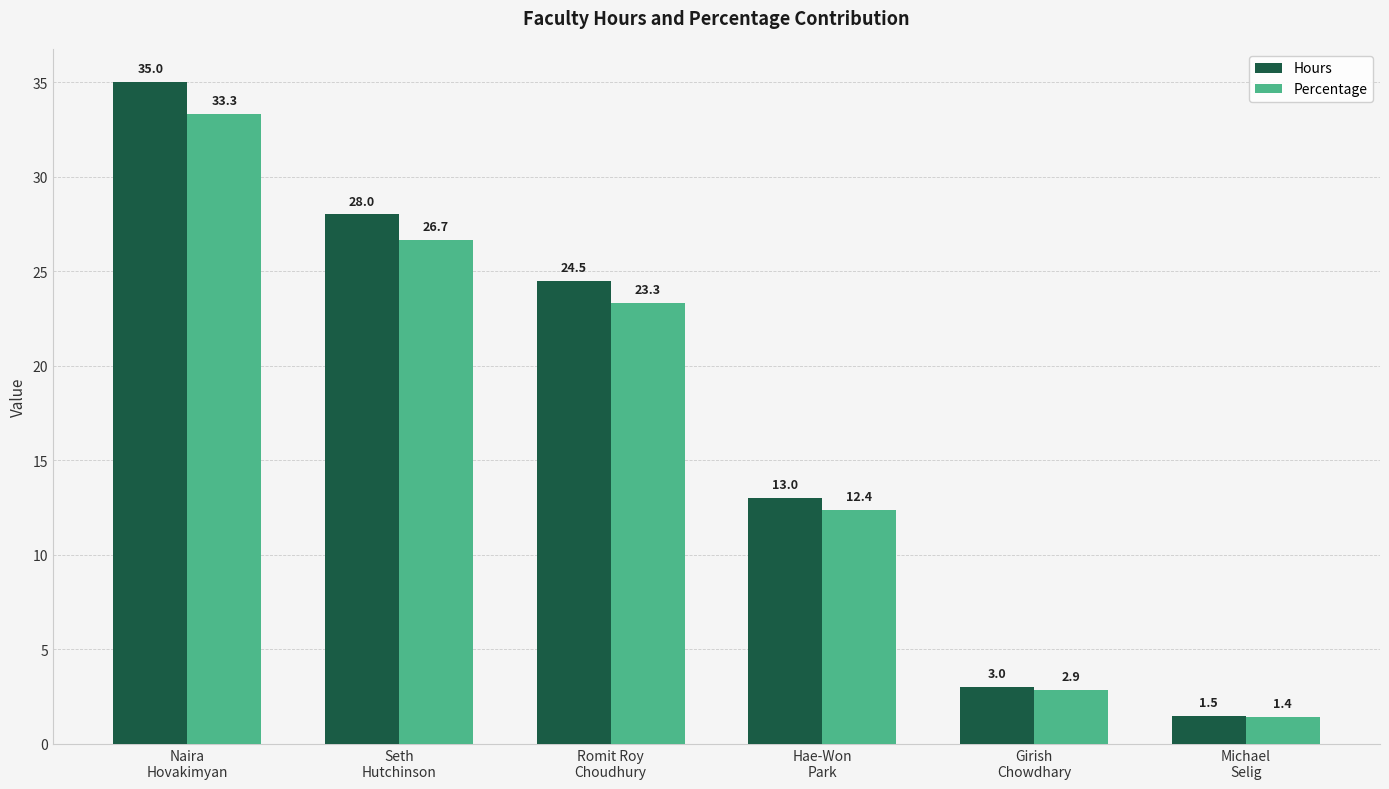

Reading left to right, what are all the values shown in this chart?

Hours: 35.0	28.0	24.5	13.0	3.0	1.5
Percentage: 33.3	26.7	23.3	12.4	2.9	1.4